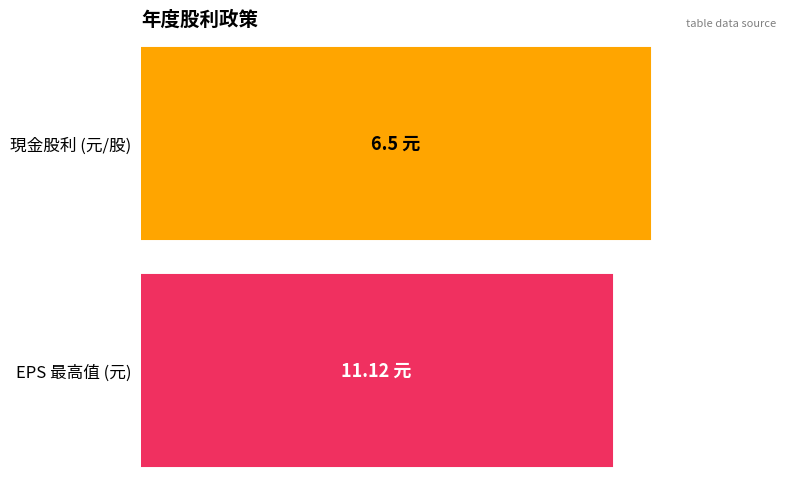

What is the maximum value shown in the chart?

11.1